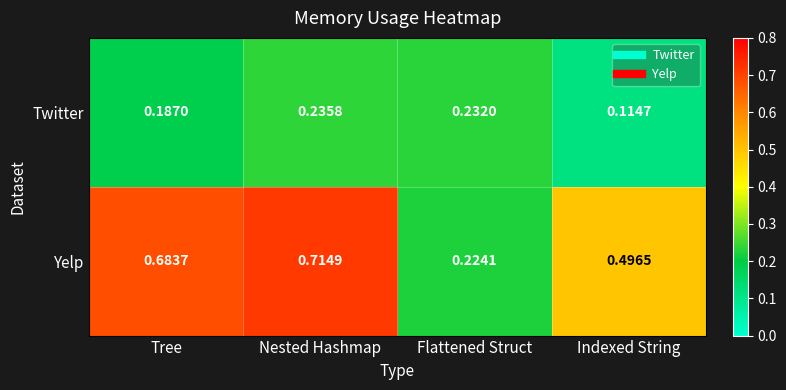

At how many categories does at least one series exceed 0?

4